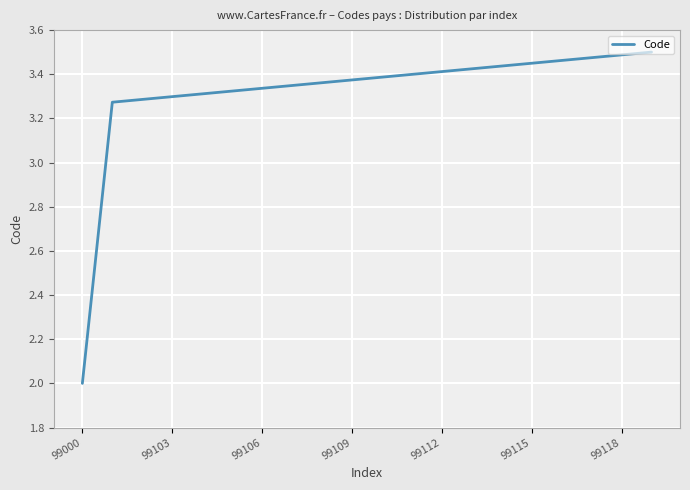

What is the difference between the maximum and minimum values?

1.5